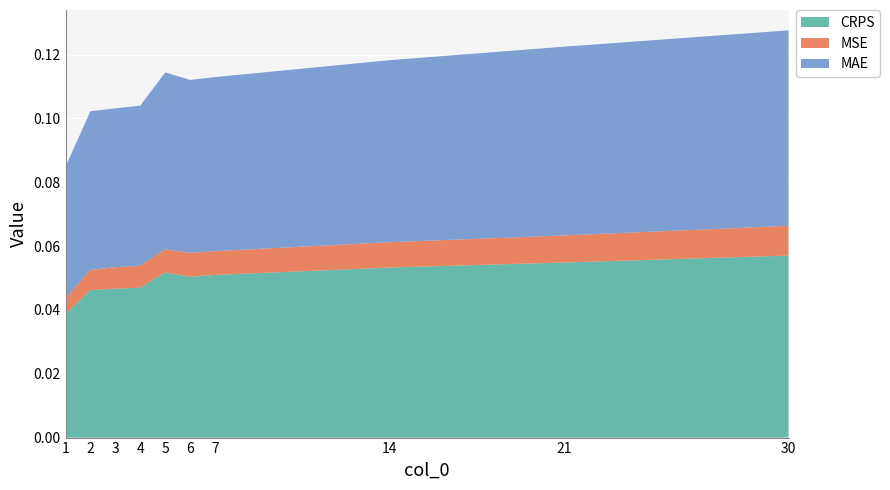

Reading left to right, what are all the values shown in this chart?

CRPS: 0.0	0.0	0.0	0.0	0.1	0.1	0.1	0.1	0.1	0.1
MSE: 0.0	0.0	0.0	0.0	0.0	0.0	0.0	0.0	0.0	0.0
MAE: 0.0	0.0	0.0	0.1	0.1	0.1	0.1	0.1	0.1	0.1